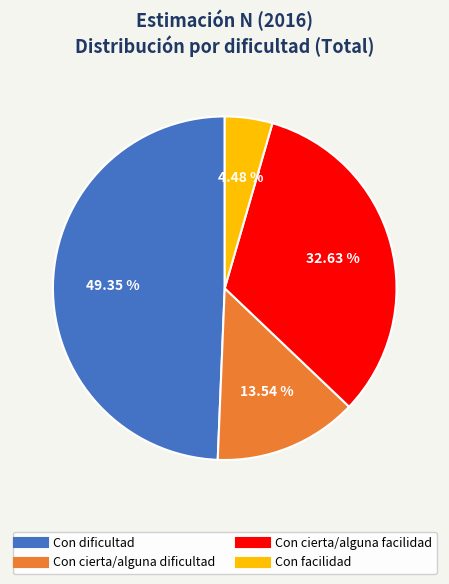

Is there a majority slice in this chart?

No